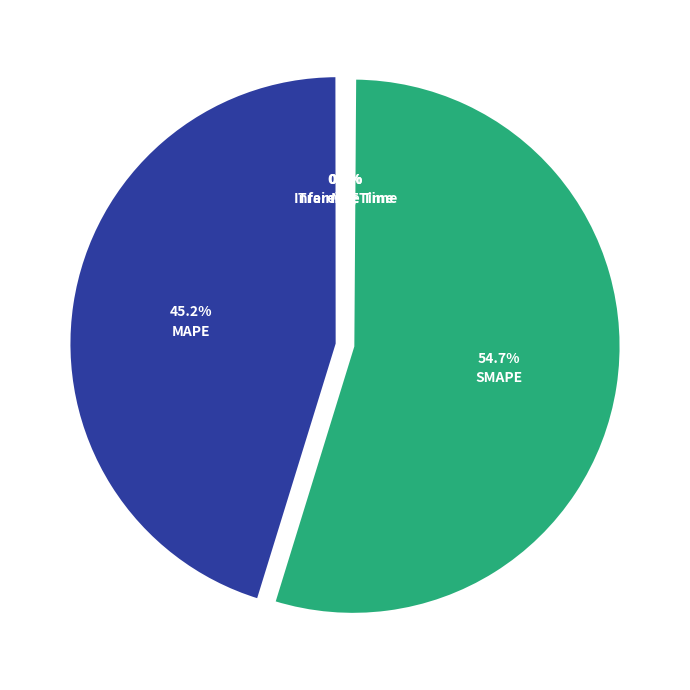

Does SMAPE represent more than half of the total?

Yes